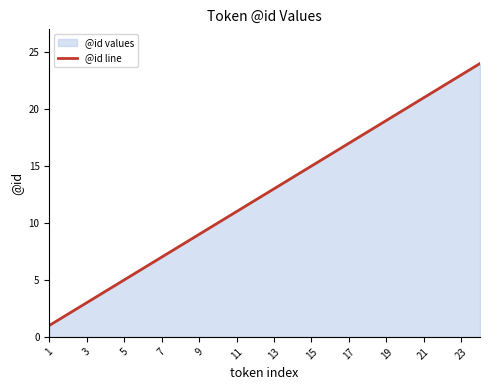

What is the ratio of the value at 23 to the value at 19?

1.2